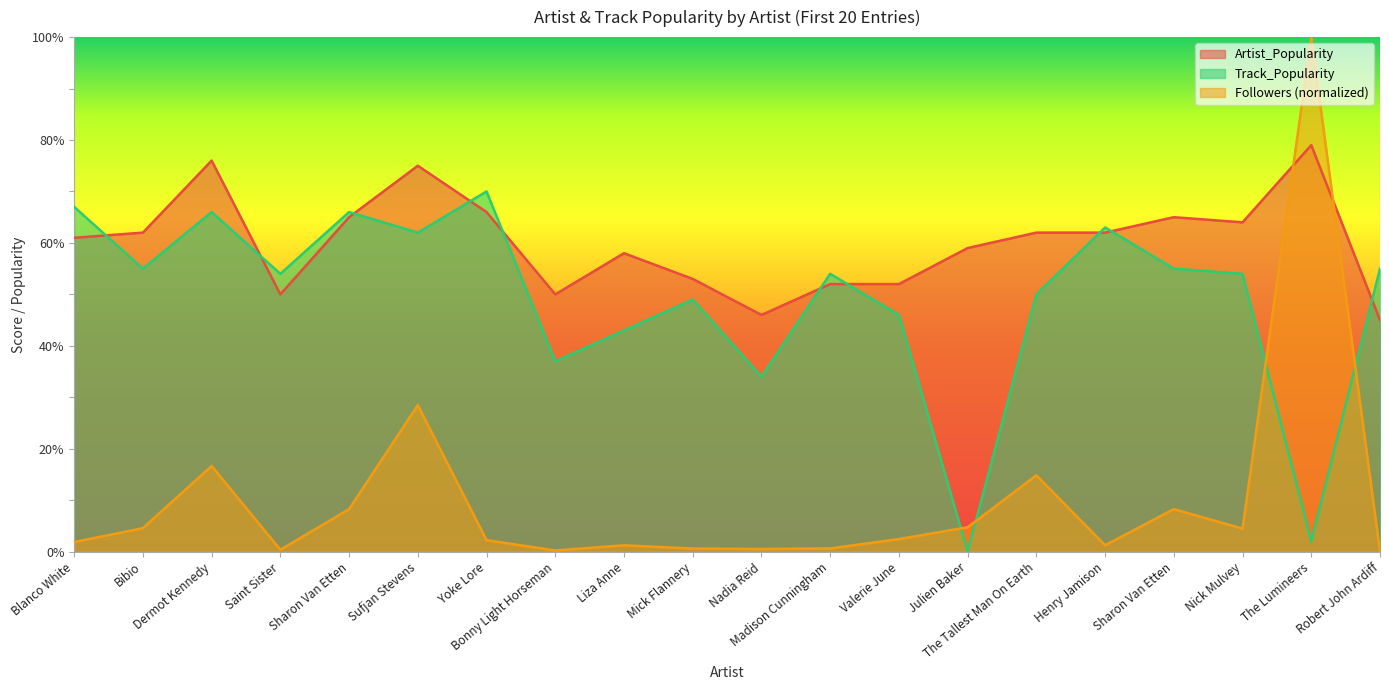

What is the sum of all Track_Popularity values?

982.0